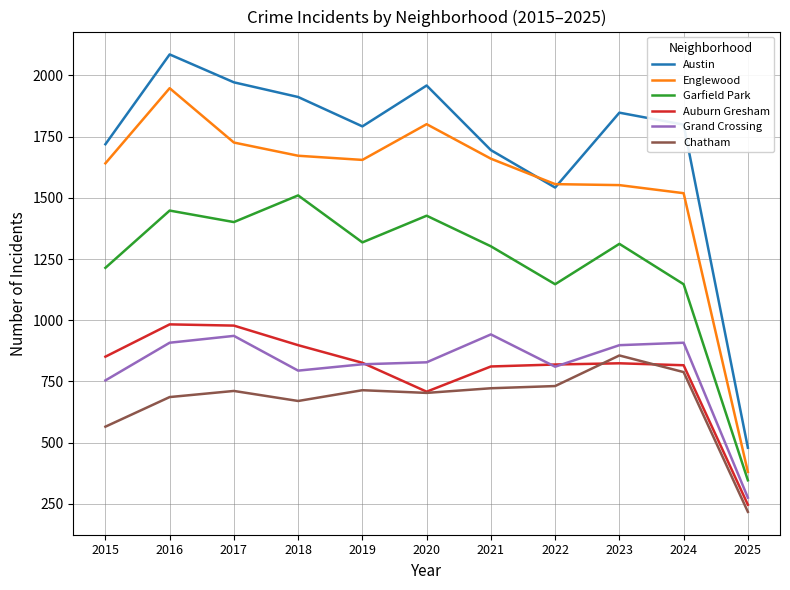

True or false: Auburn Gresham has a value of 1066 at 2022.

False